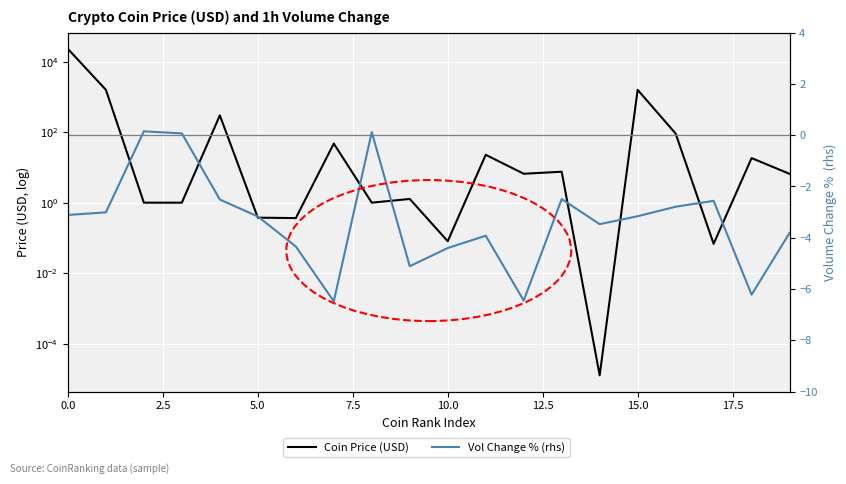

At how many categories does at least one series exceed 7911?

1